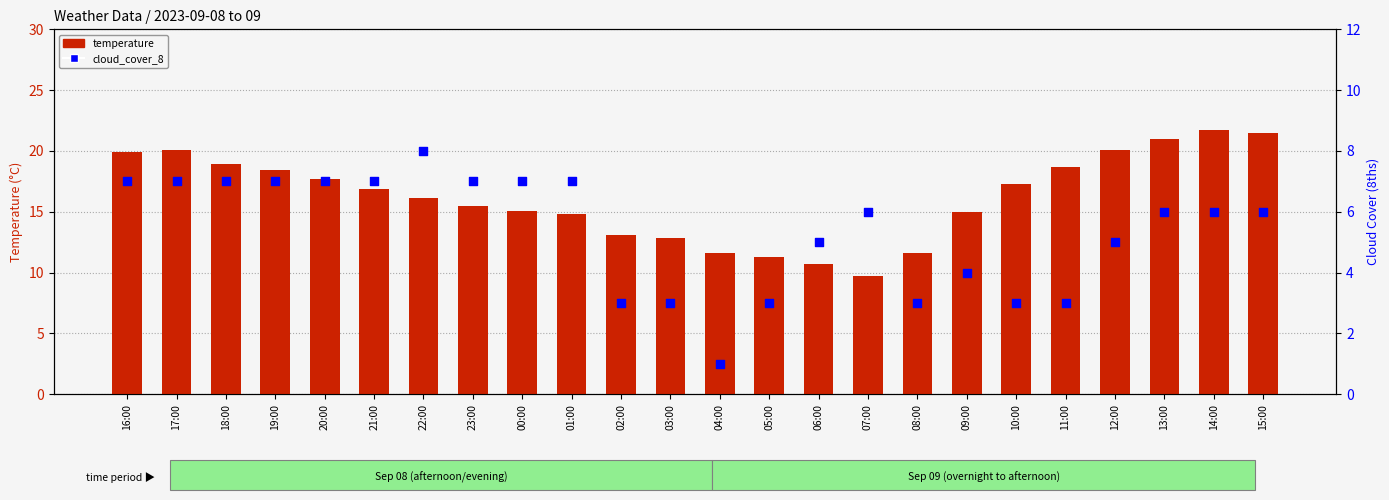

At which category is the sum across all series the highest?

14:00